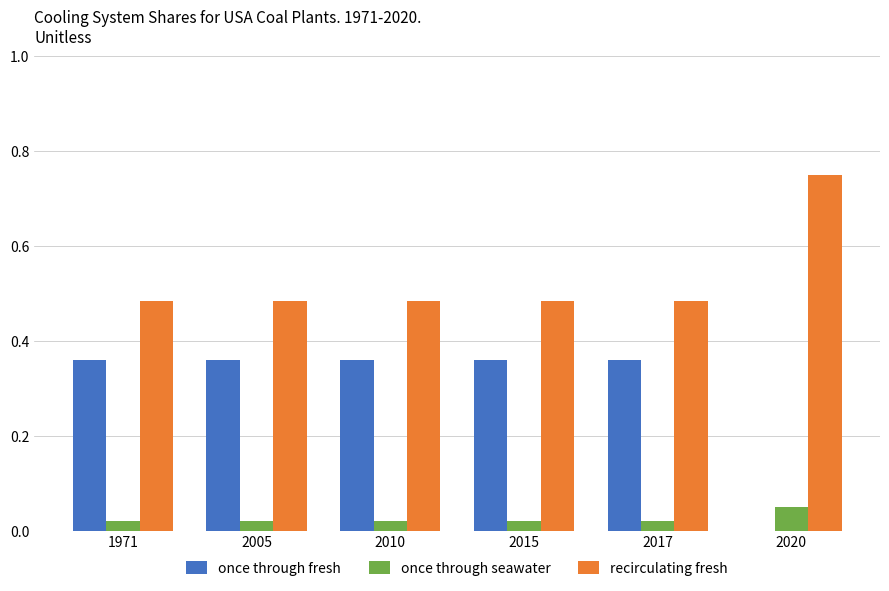

Between 2017 and 2020, which series saw the biggest shift?

once through fresh